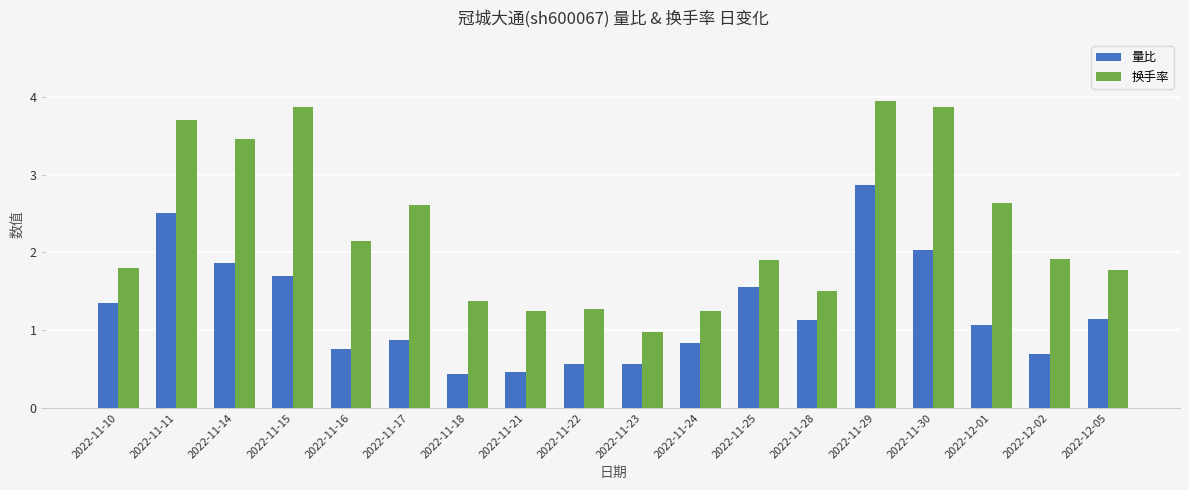

What is the label of the 17th bar from the right?

2022-11-11